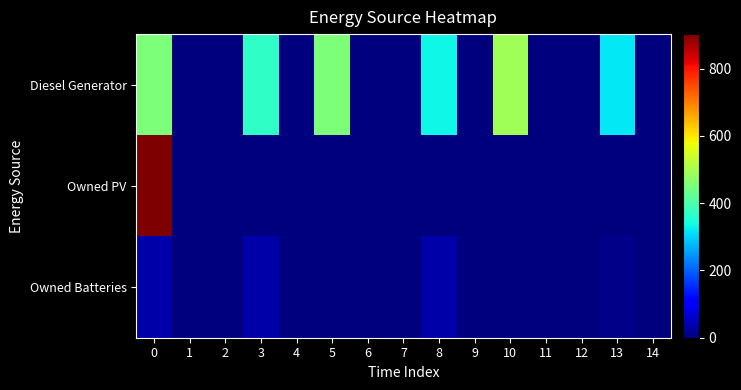

Reading left to right, what are all the values shown in this chart?

Diesel Generator: 0=454	1=1	2=0	3=368	4=0	5=454	6=0	7=1	8=334	9=0	10=493	11=0	12=1	13=320	14=0
Owned PV: 0=903	1=0	2=0	3=0	4=0	5=0	6=0	7=0	8=0	9=0	10=0	11=0	12=0	13=0	14=0
Owned Batteries: 0=35	1=0	2=0	3=32	4=0	5=0	6=1	7=0	8=33	9=0	10=0	11=0	12=0	13=9	14=0